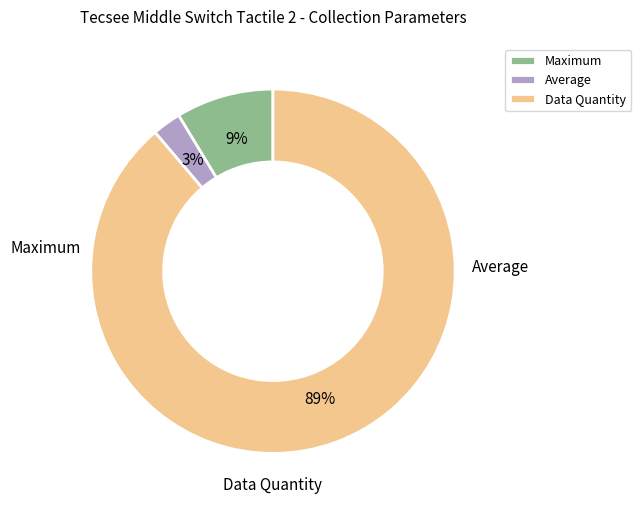

Rank the categories by value from highest to lowest.

Data Quantity, Maximum, Average